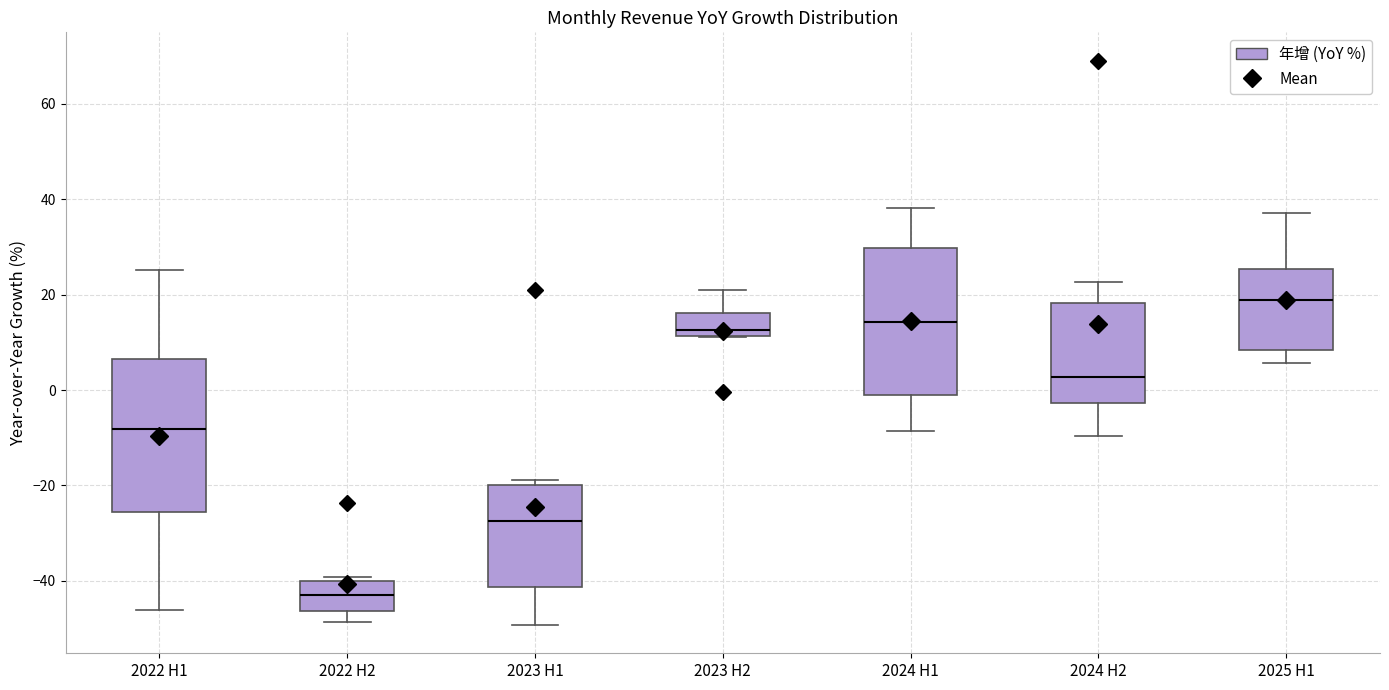

Reading left to right, transcribe this box plot: for each box, give where its median line is, the range the box spans, and where its two whiskers end, as read against the y-axis. The values are not printed on the chart, so give them approximately, as read against the axis.

2022 H1: median -8, box -26 to 6, whiskers -46 to 26
2022 H2: median -42, box -46 to -40, whiskers -48 to -40 (just above the box's upper edge)
2023 H1: median -28, box -42 to -20, whiskers -50 to -18
2023 H2: median 12 (just above the box's lower edge), box 12 to 16, whiskers 12 to 20
2024 H1: median 14, box -2 to 30, whiskers -8 to 38
2024 H2: median 2, box -2 to 18, whiskers -10 to 22
2025 H1: median 18, box 8 to 26, whiskers 6 to 38